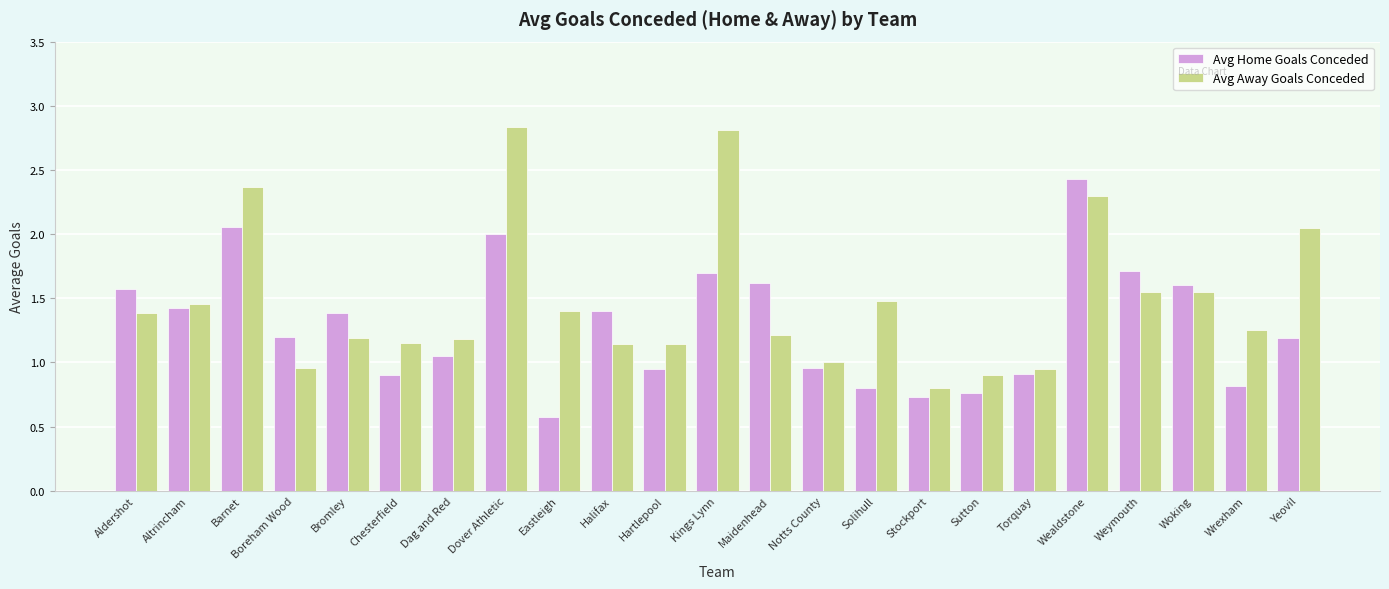

What is the spread (max minus min) of values at Wrexham?

0.4